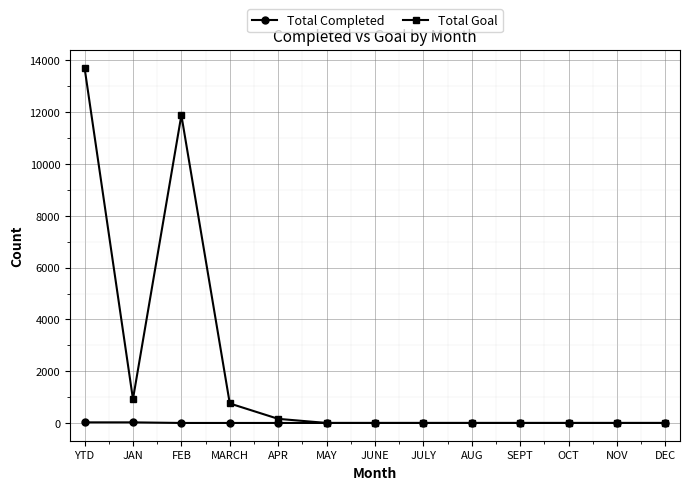

Which series has the largest total across all categories?

Total Goal